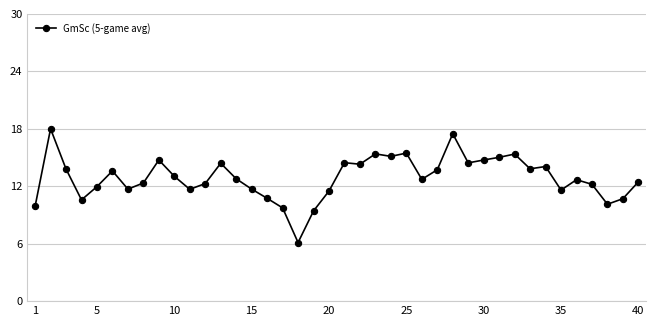

What is the value of the 8th point from the left?

12.3